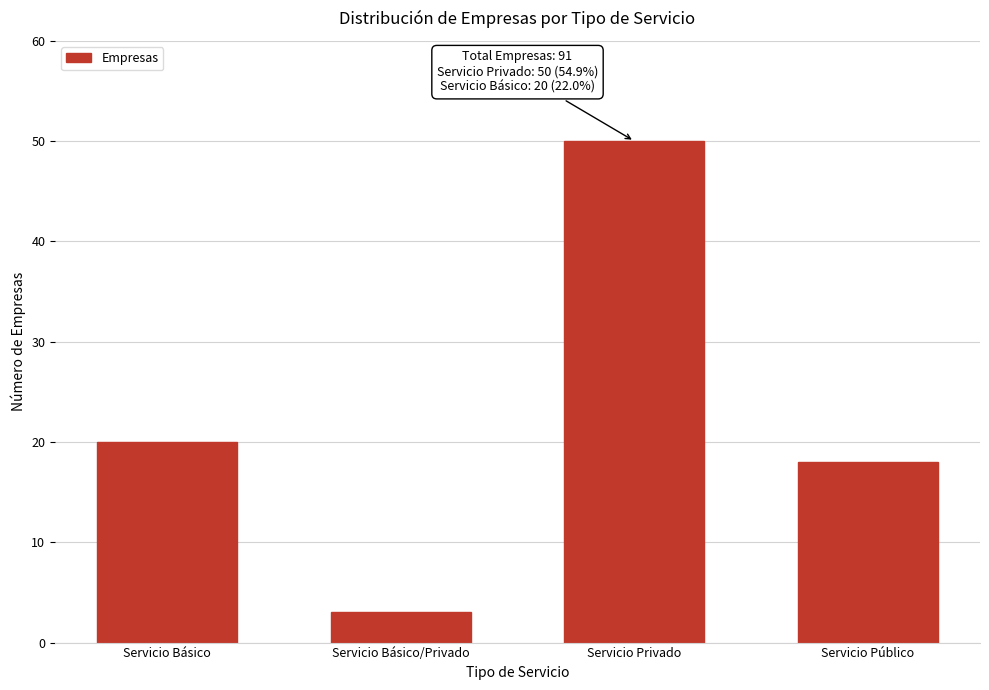

Reading right to left, extract all data points from this chart.

Servicio Público=18	Servicio Privado=50	Servicio Básico/Privado=3	Servicio Básico=20